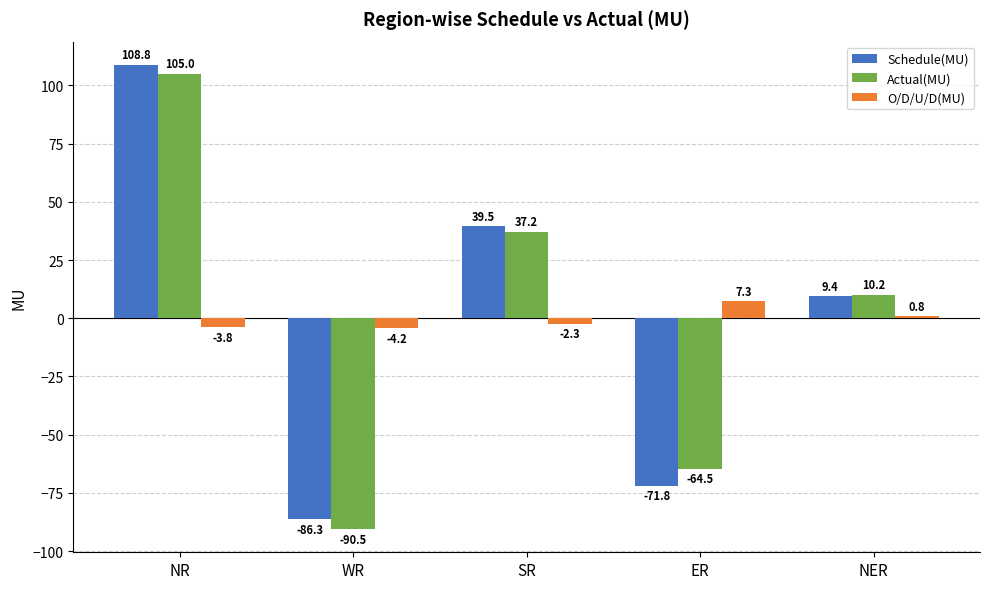

Does the chart contain stacked bars?

No